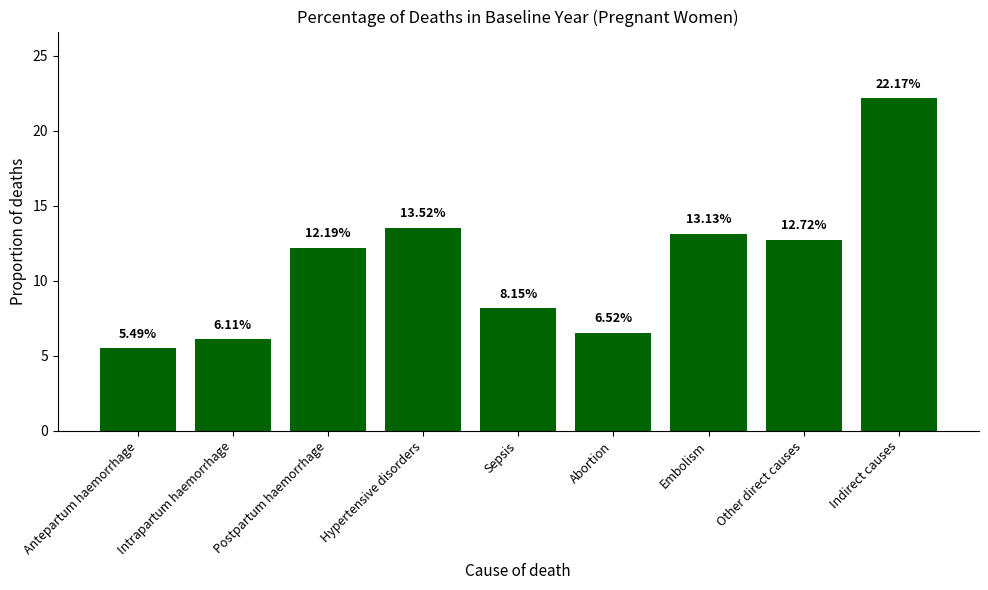

What is the average value?

11.1